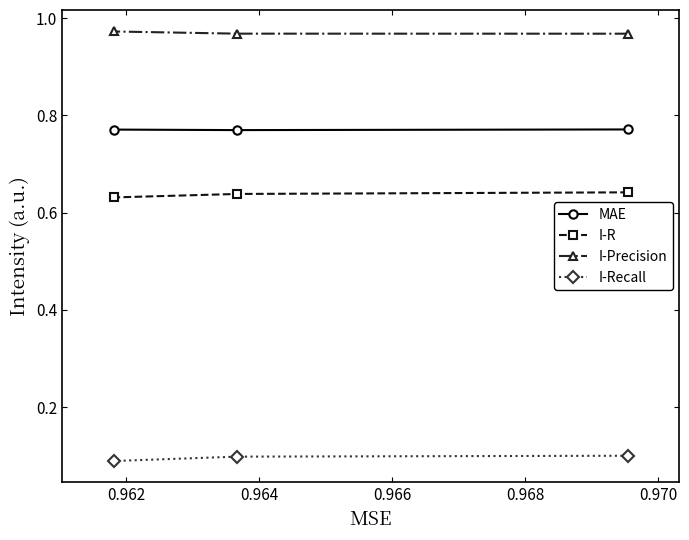

Rank the series by their average value, from lowest to highest.

I-Recall, I-R, MAE, I-Precision